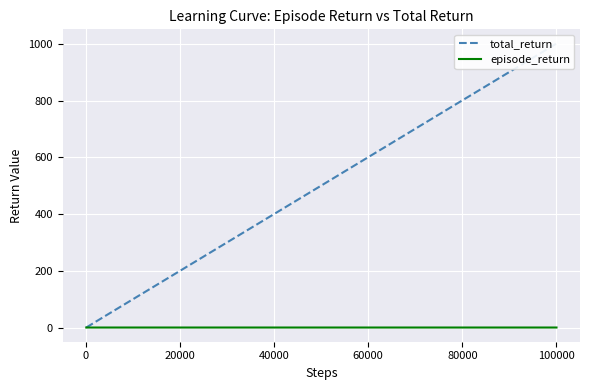

How many data points in total_return are above 60?

18